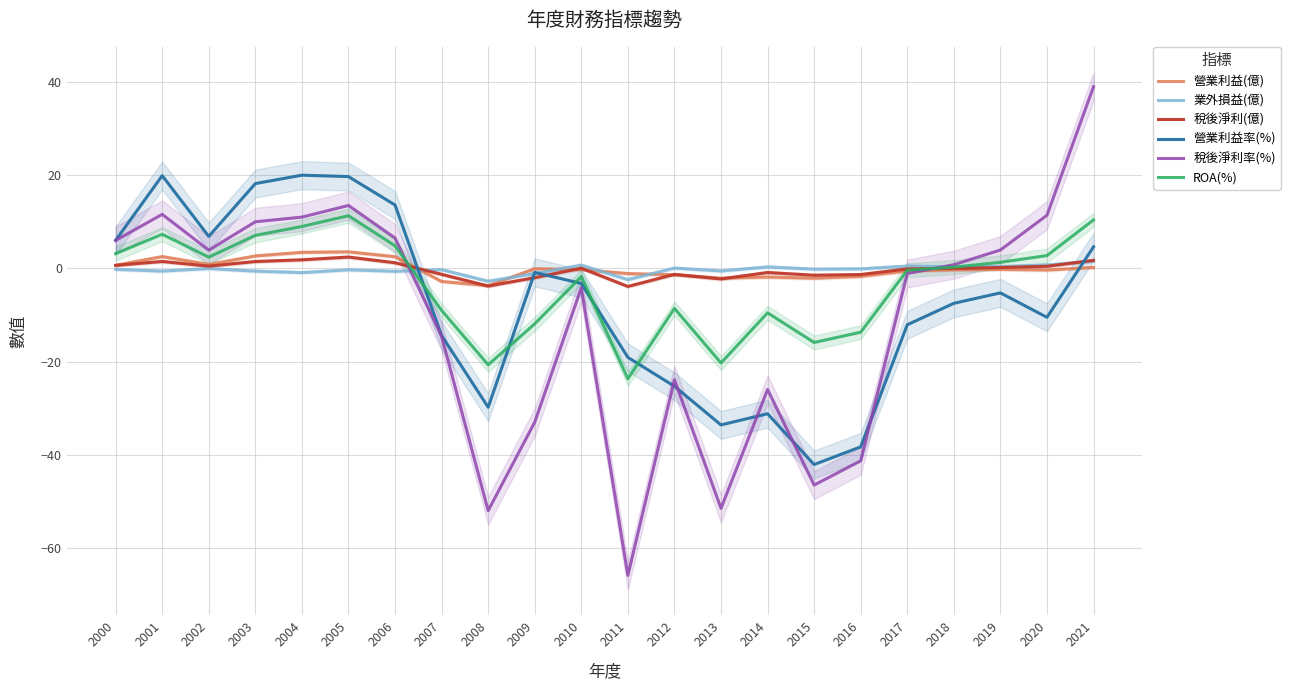

Between 2019 and 2017, which is larger?

2019